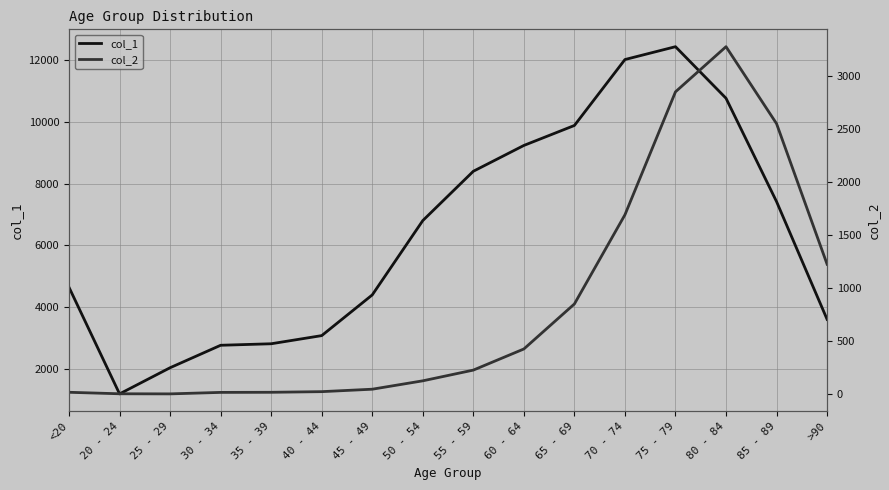

What is the difference between the highest and lowest values at 75 - 79?

9586